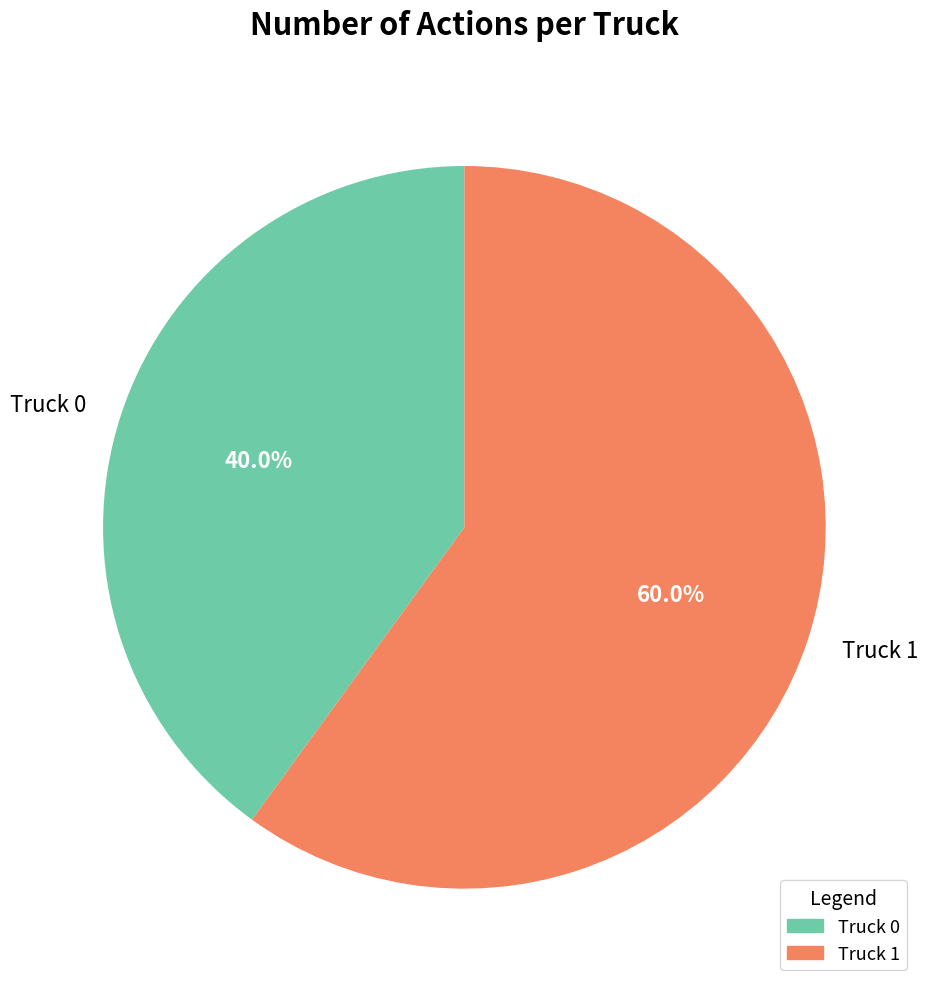

To the nearest percent, what is the difference between the Truck 1 and Truck 0 slice percentages?

20%